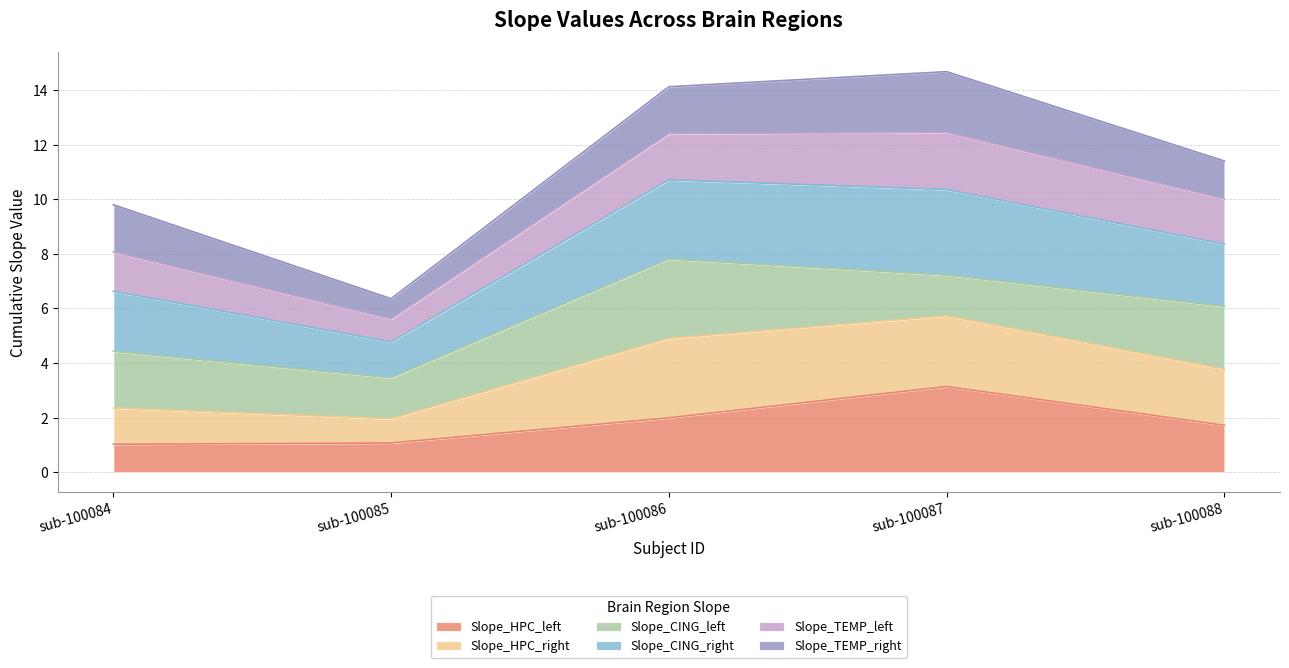

The Slope_HPC_left series shows 2.0 at sub-100086. True or false?

True